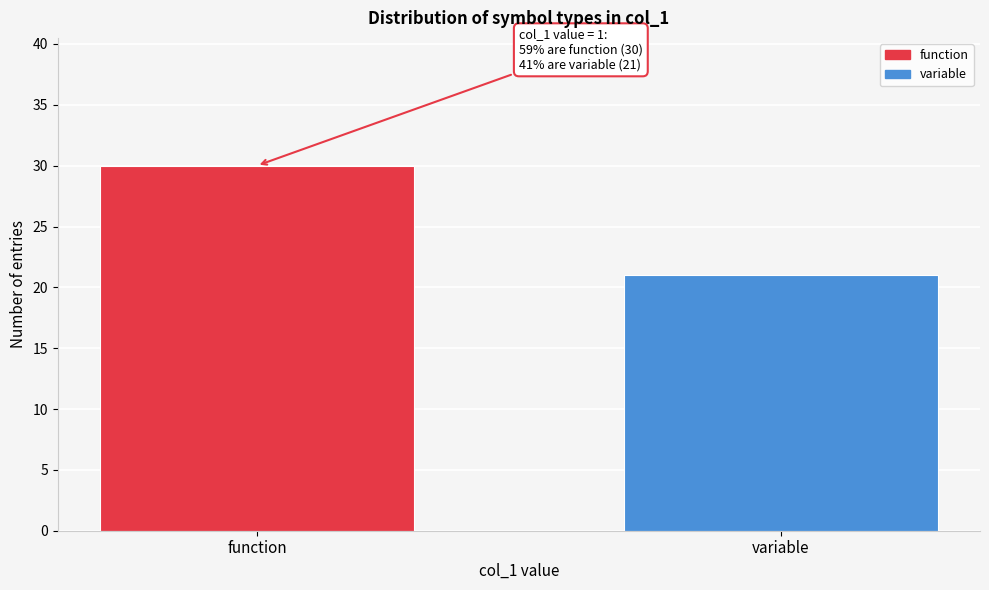

Reading left to right, list all the values displayed in this chart.

function=30	variable=21